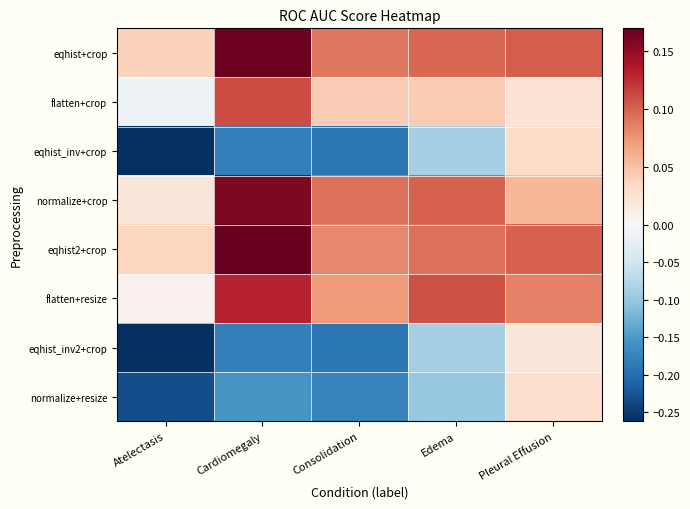

Which has a higher value, Pleural Effusion or Atelectasis?

Pleural Effusion